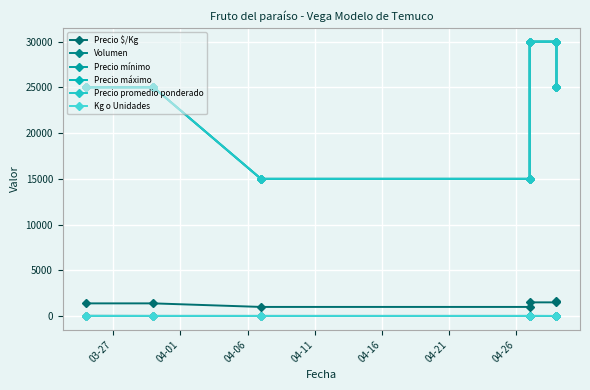

What is the label of the 6th point from the right?

04-01